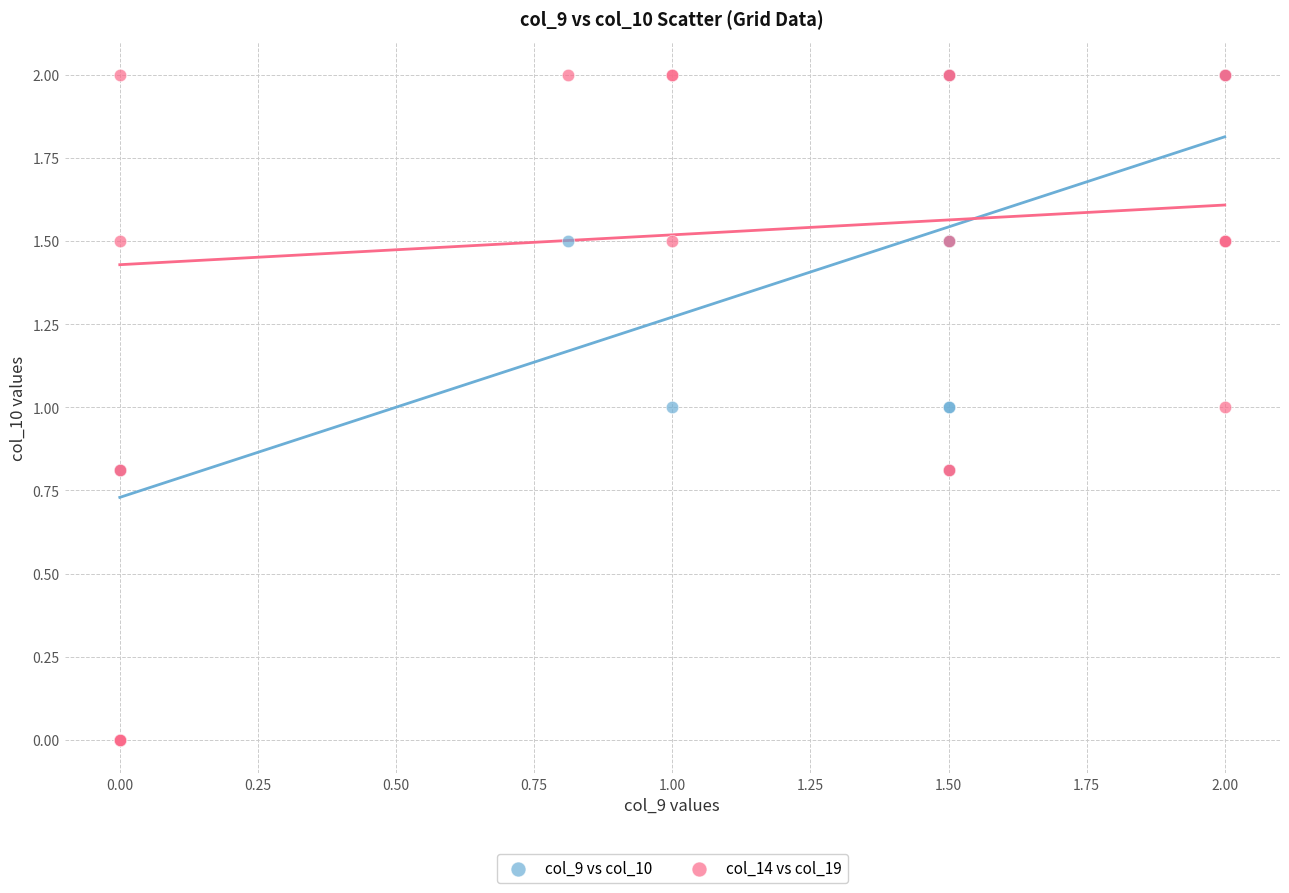

What are all the series names shown in the legend?

col_9 vs col_10, col_14 vs col_19